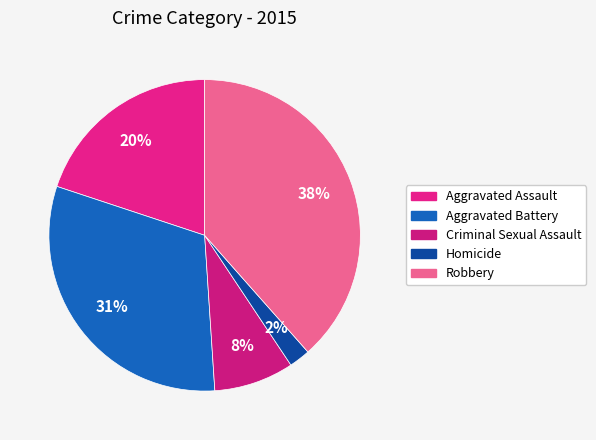

Is there a majority slice in this chart?

No